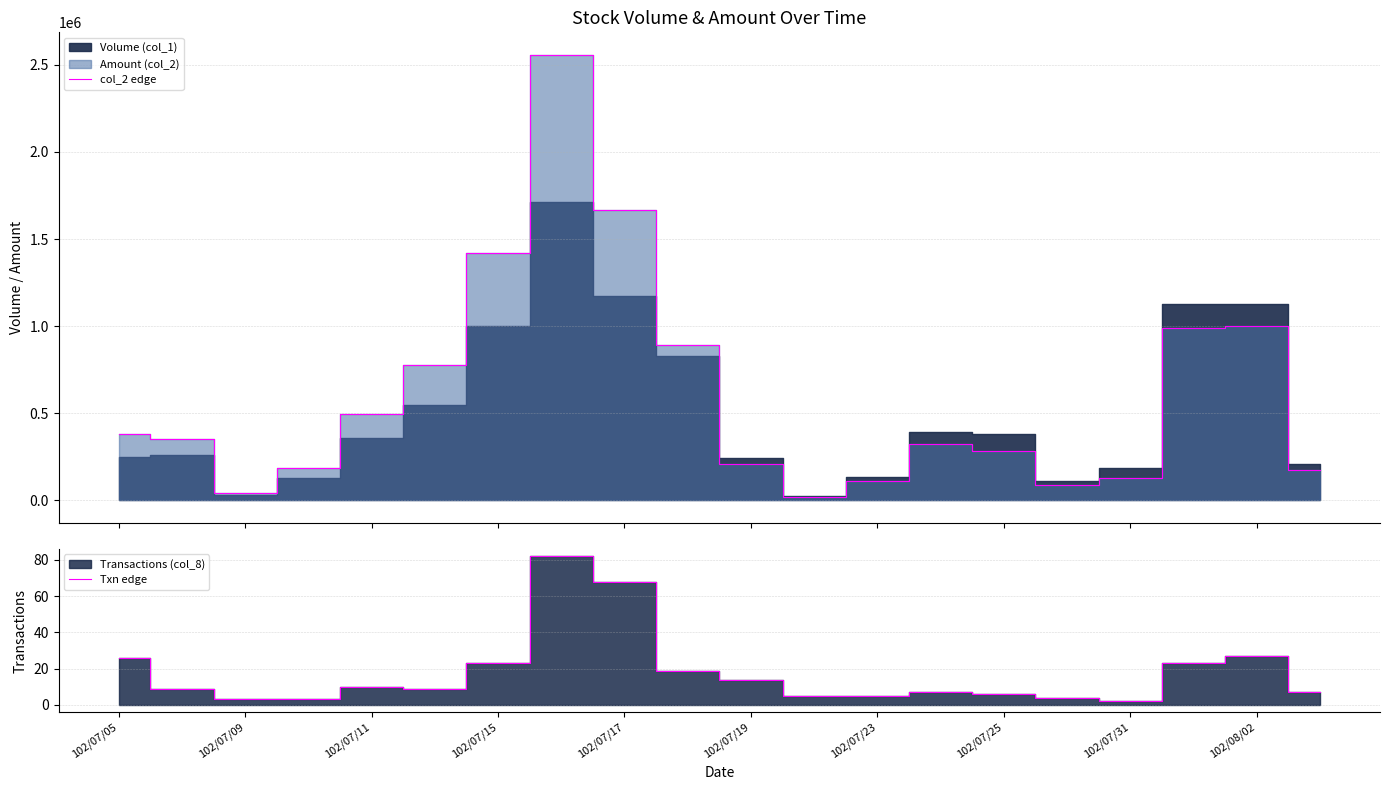

True or false: col_2 edge and Txn edge intersect in this chart.

False